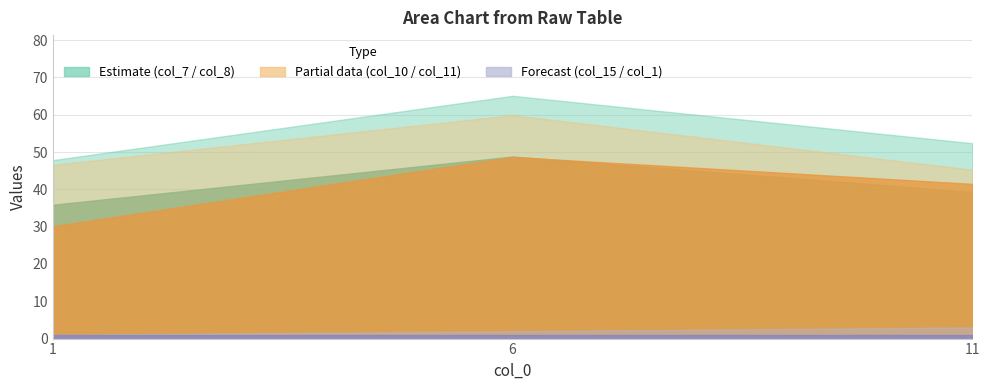

Is the value of col_7 at 1 greater than the value of col_10 at 6?

No